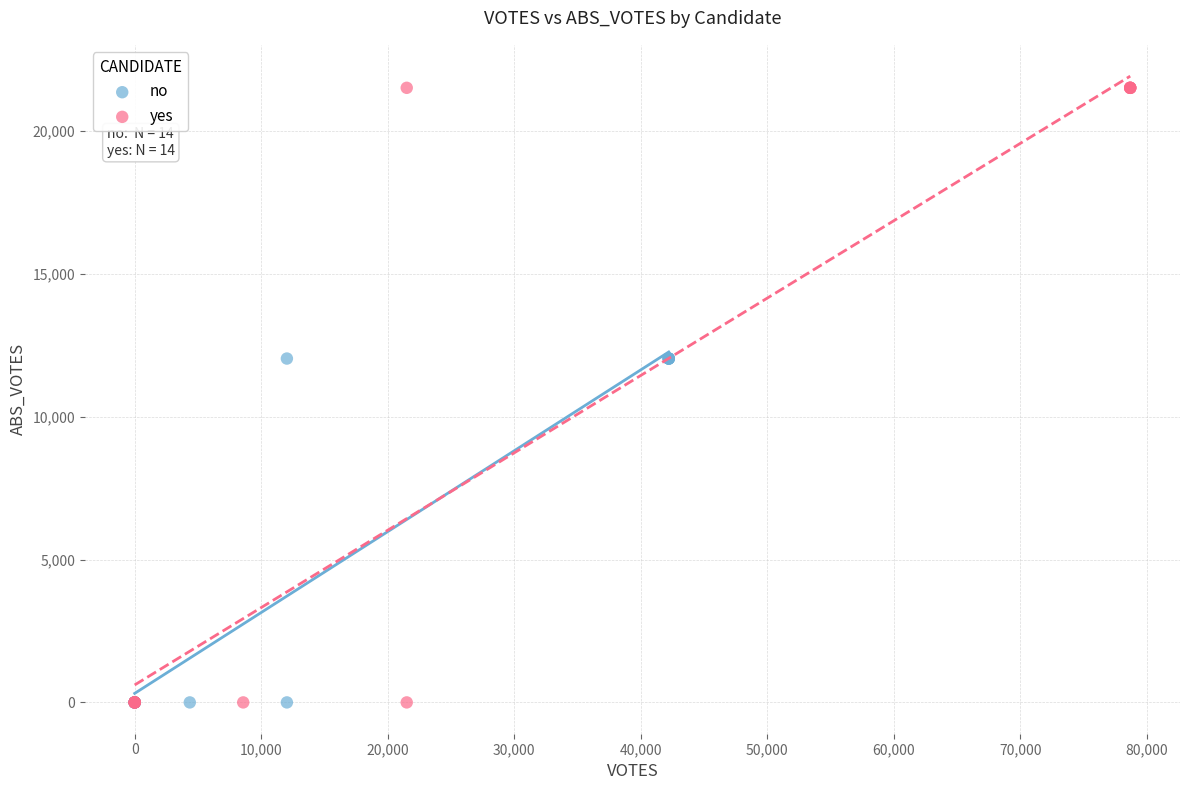

Which series reaches the maximum Y coordinate?

yes